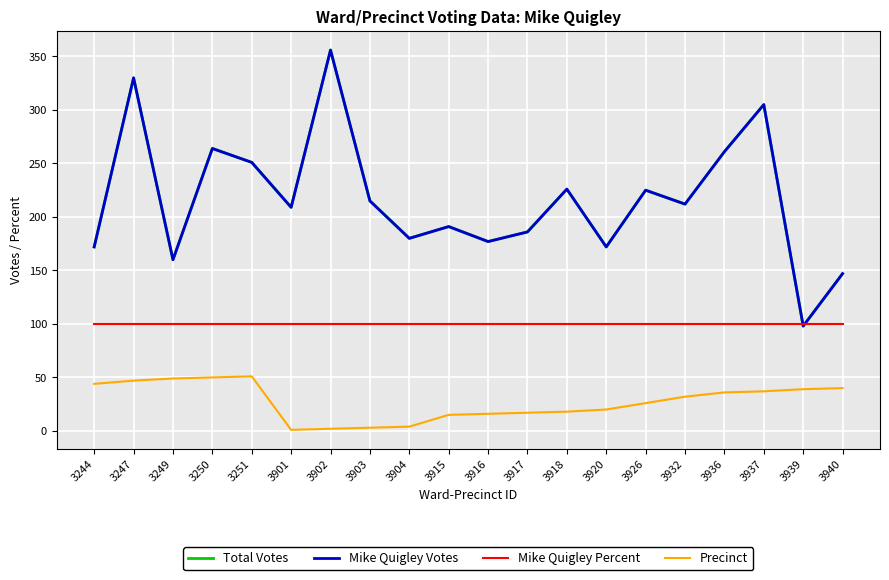

True or false: Precinct and Mike Quigley Percent intersect in this chart.

False